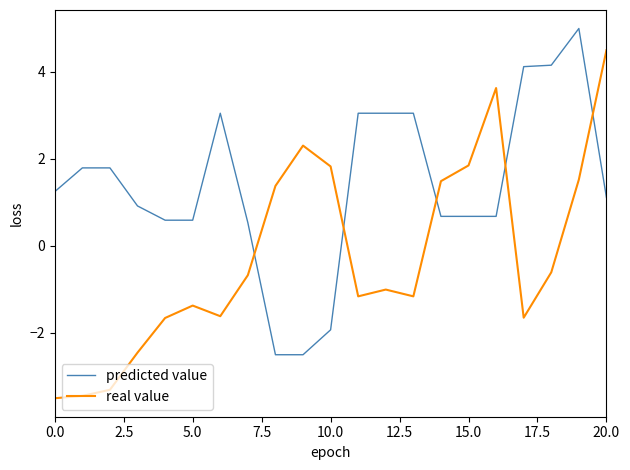

List the series in order of their peak value, lowest first.

real value, predicted value